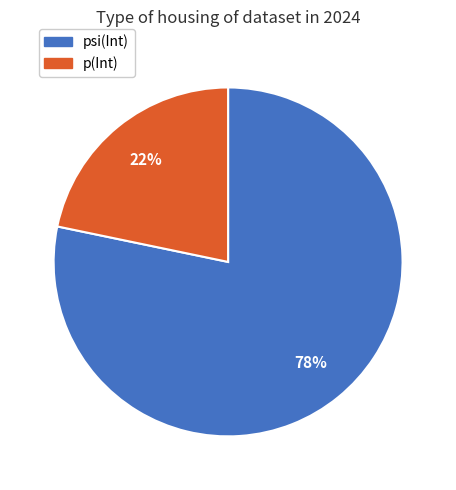

What is the ratio of the value at p(Int) to the value at psi(Int)?

0.3